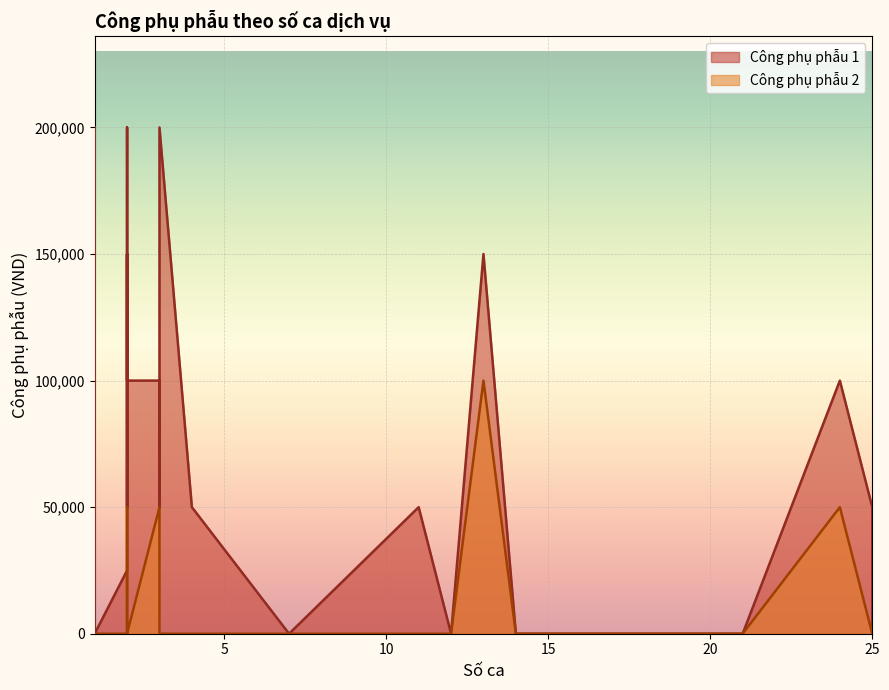

How many lines are shown in the chart?

2